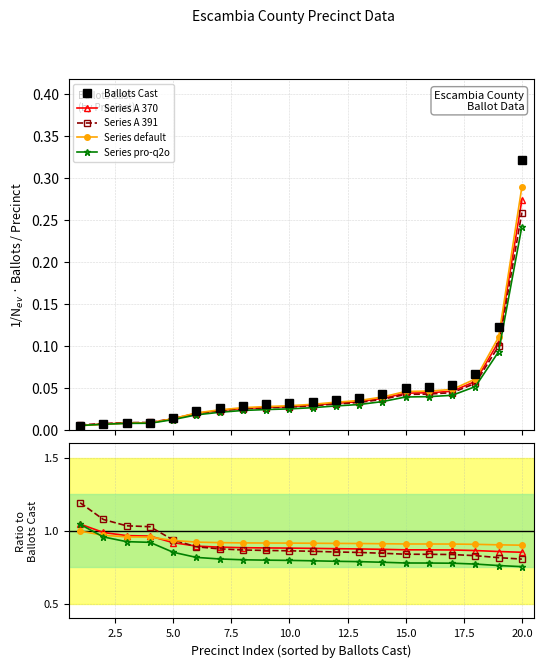

Reading left to right, what are all the values shown in this chart?

Ballots Cast: 0.0	0.0	0.0	0.0	0.0	0.0	0.0	0.0	0.0	0.0	0.0	0.0	0.0	0.0	0.1	0.1	0.1	0.1	0.1	0.3
Series A 370: 1.0	1.0	1.0	1.0	0.9	0.9	0.9	0.9	0.9	0.9	0.9	0.9	0.9	0.9	0.9	0.9	0.9	0.9	0.9	0.9
Series A 391: 1.2	1.1	1.0	1.0	0.9	0.9	0.9	0.9	0.9	0.9	0.9	0.9	0.9	0.8	0.8	0.8	0.8	0.8	0.8	0.8
Series default: 1.0	1.0	1.0	1.0	0.9	0.9	0.9	0.9	0.9	0.9	0.9	0.9	0.9	0.9	0.9	0.9	0.9	0.9	0.9	0.9
Series pro-q2o: 1.0	1.0	0.9	0.9	0.9	0.8	0.8	0.8	0.8	0.8	0.8	0.8	0.8	0.8	0.8	0.8	0.8	0.8	0.8	0.8